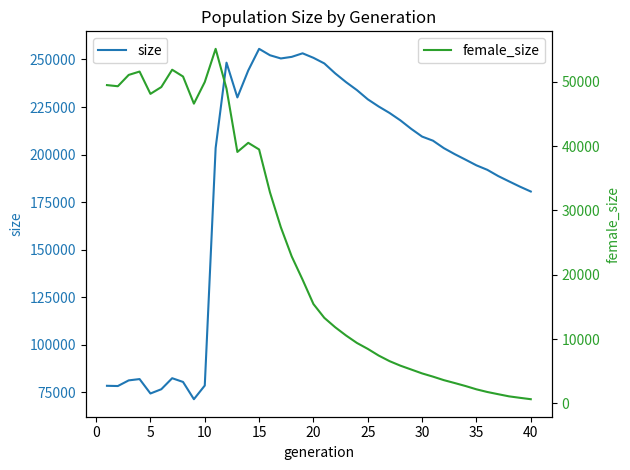

Reading left to right, transcribe all the data shown in this chart.

size: 78472	78345	81317	82004	74425	76660	82459	80494	71423	78602	203481	248331	230055	244215	255588	252227	250539	251376	253244	250876	247930	242704	238093	233905	229070	225295	221898	218006	213519	209464	207317	203395	200238	197324	194350	191996	188732	185921	183160	180594
female_size: 49501	49324	51086	51608	48138	49198	51893	50837	46617	49984	55140	48958	39105	40523	39490	32821	27393	22857	19239	15449	13304	11842	10557	9399	8476	7441	6571	5866	5265	4660	4159	3614	3163	2696	2185	1771	1428	1092	865	649